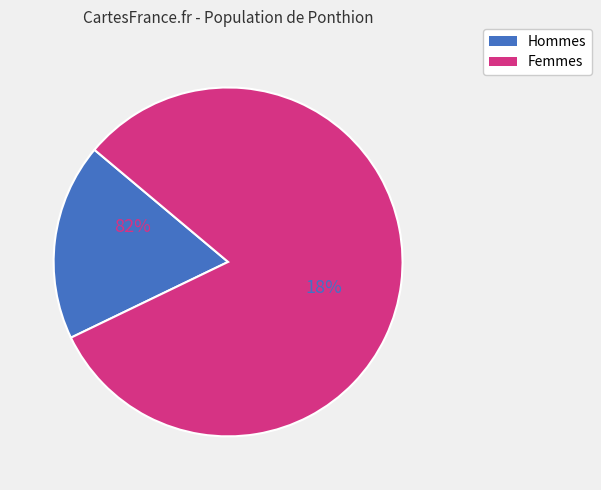

To the nearest percent, what is the difference between the largest and smallest slice percentages?

64%